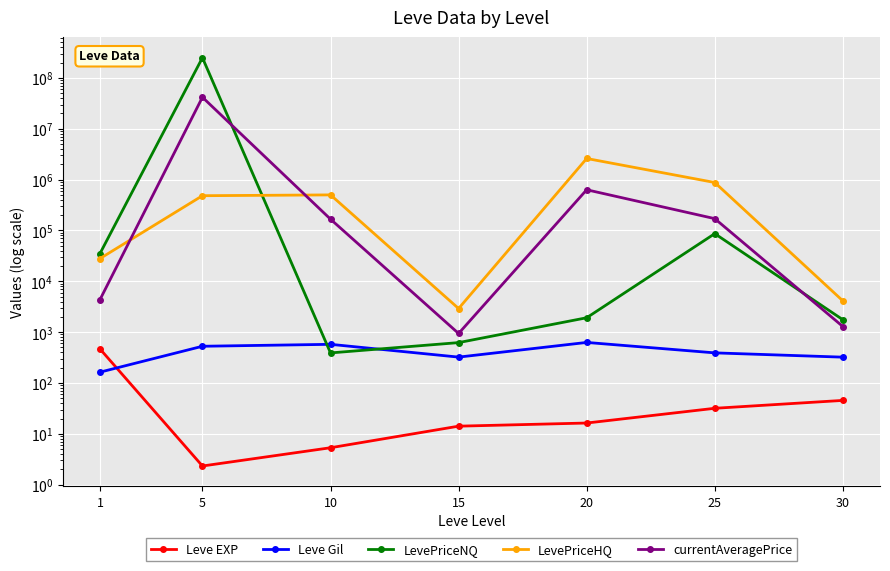

How many values in the LevePriceHQ series exceed 483040?

4